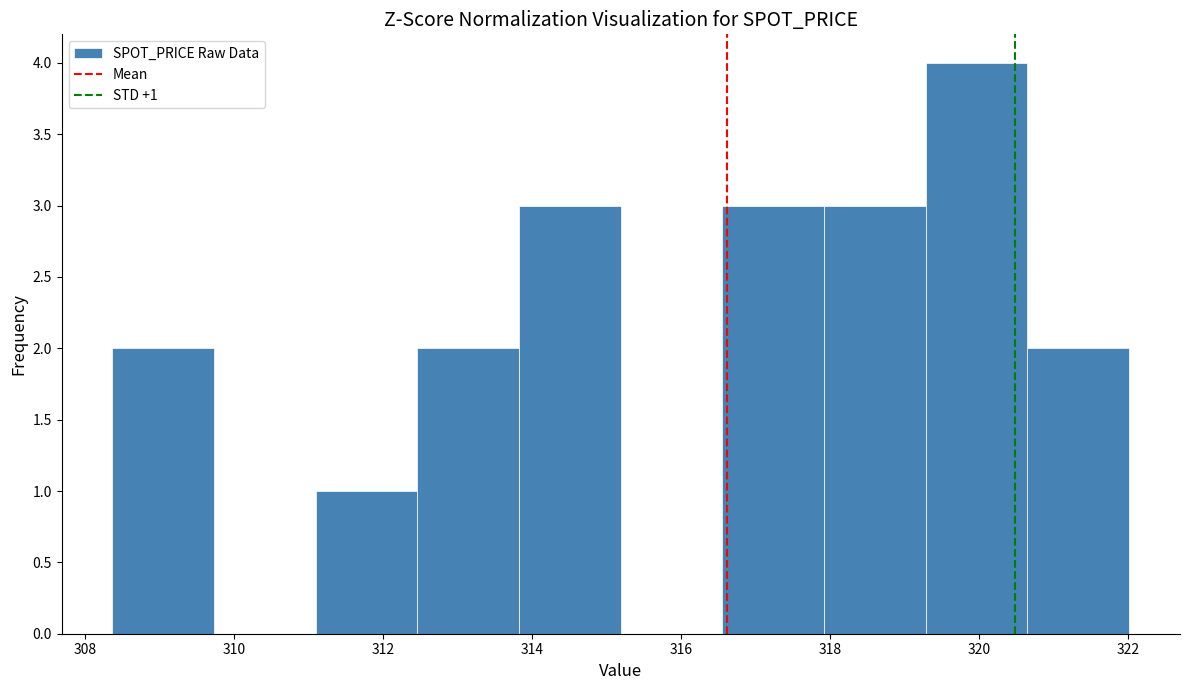

Over which range of the x-axis is the bar tallest?

319.2 to 320.6